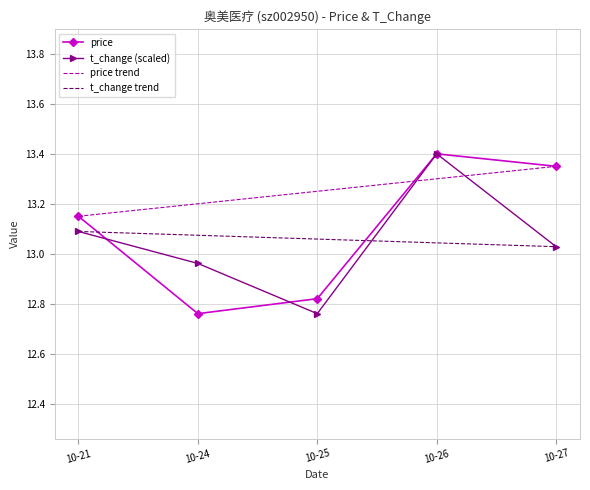

Which category has the highest value in the price series?

10-26